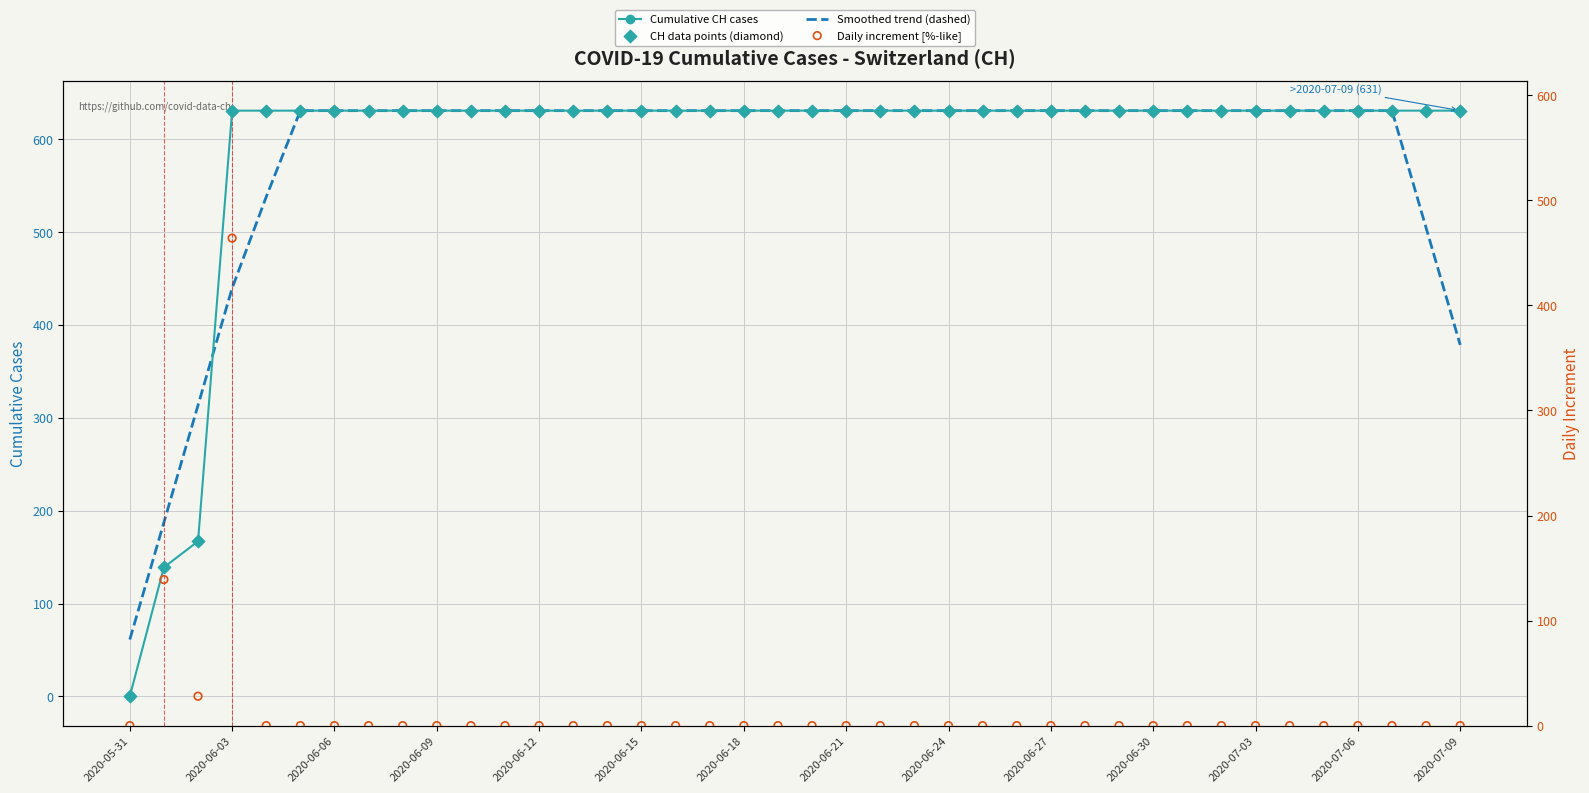

Which series has the largest Y range (max minus min)?

Cumulative CH cases